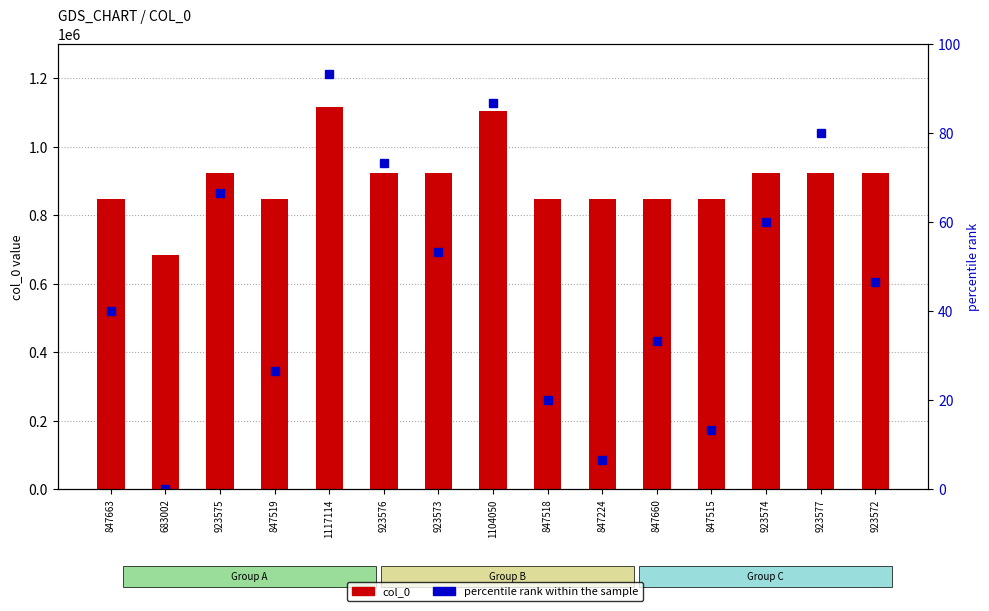

List the series in order of their peak value, highest first.

col_0, percentile rank within the sample